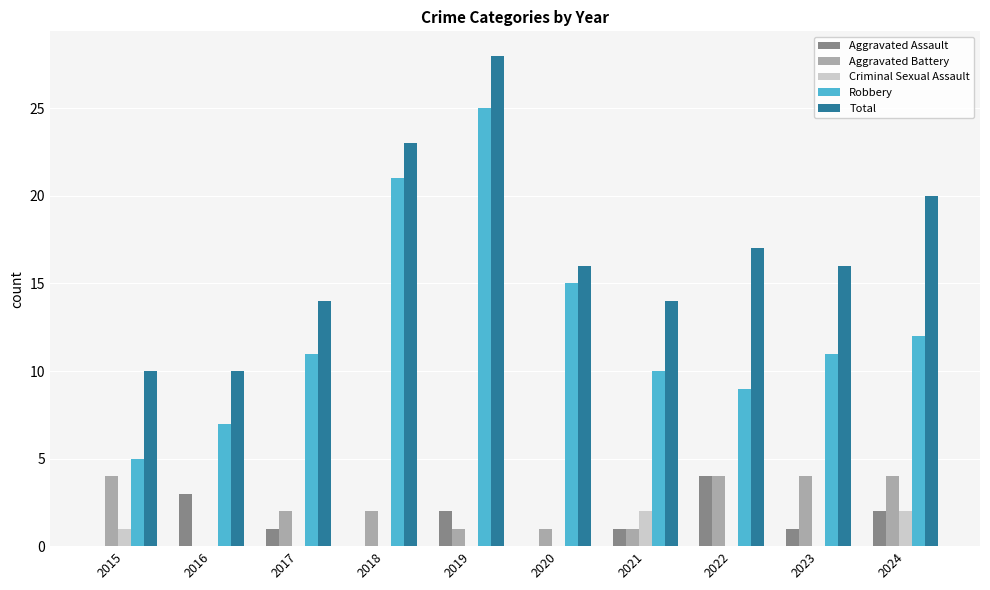

Which category has the highest value across all series?

2019